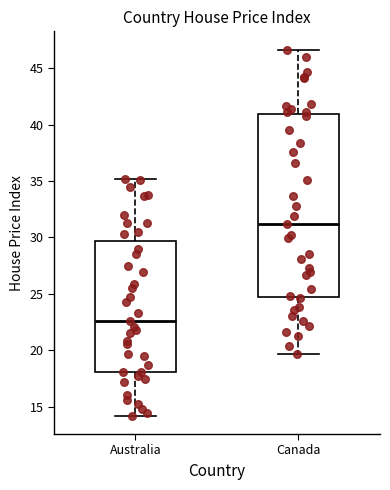

Which box has the lowest median line?

Australia